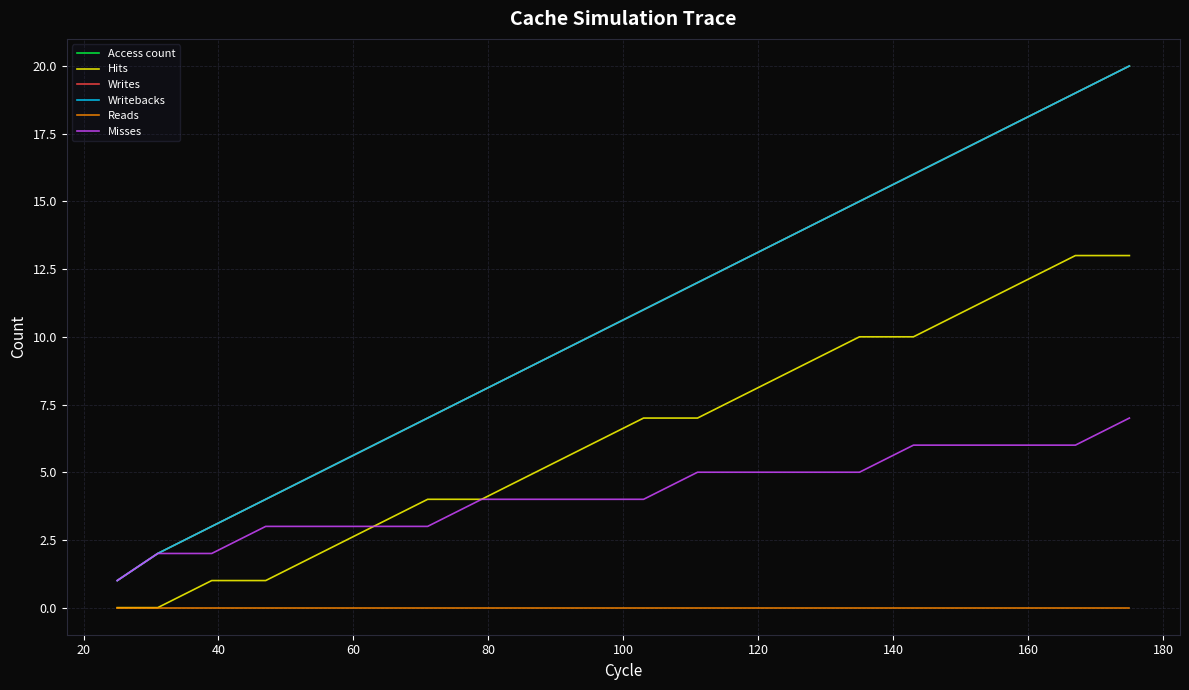

Does the chart display data point markers on the line(s)?

No